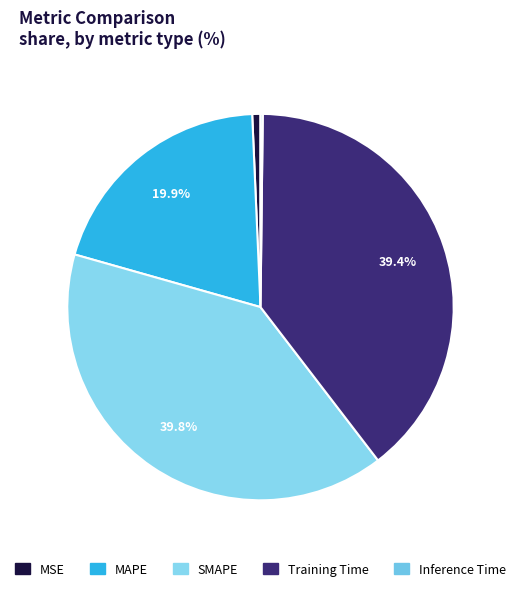

Combined, do Inference Time and MSE account for over 50%?

No